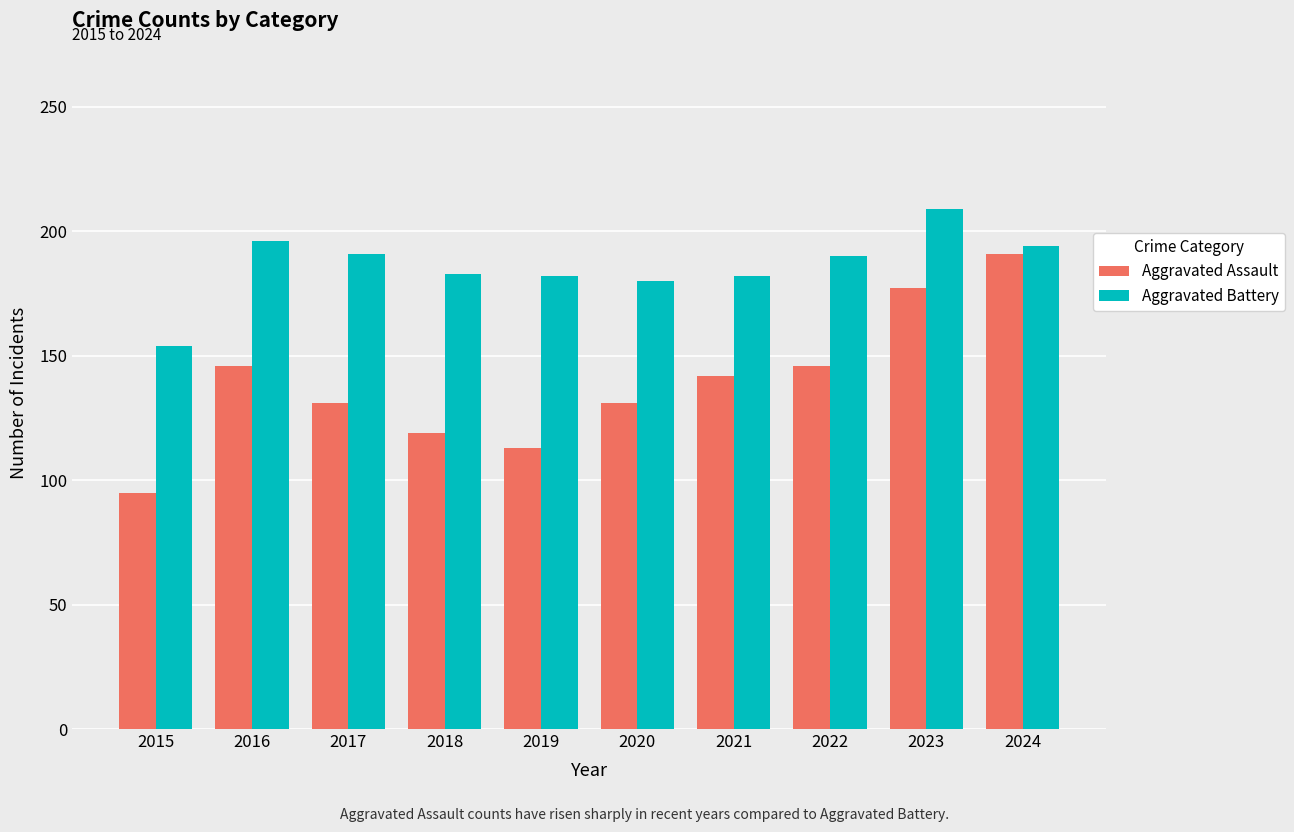

Where does the Aggravated Assault series first go above 142?

2016